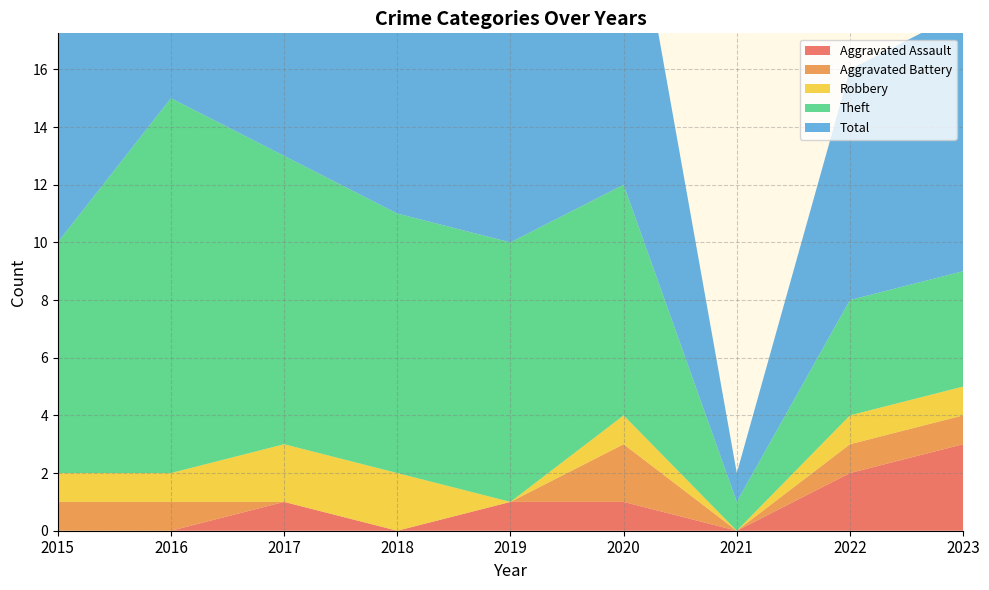

What is the spread (max minus min) of values at 2017?

13